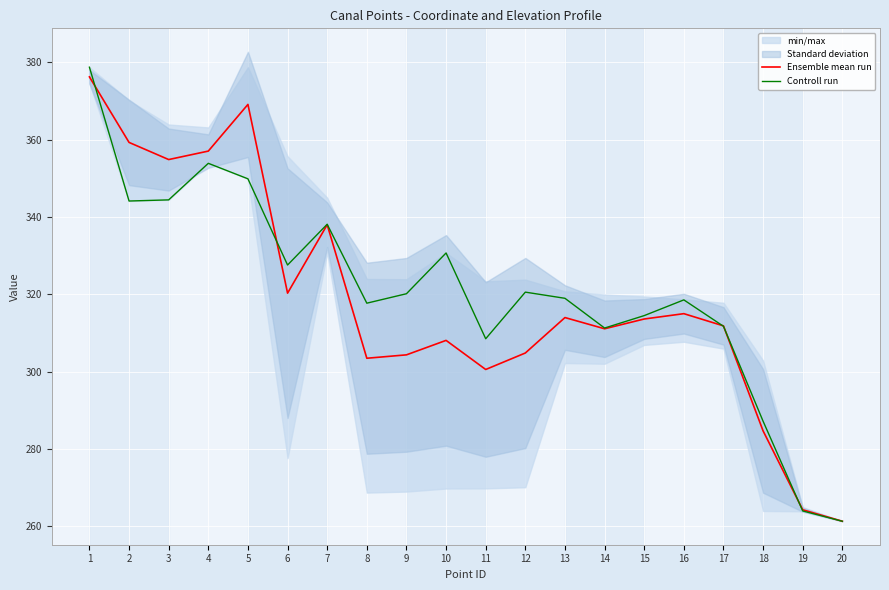

At which label does Ensemble mean run reach its minimum?

20